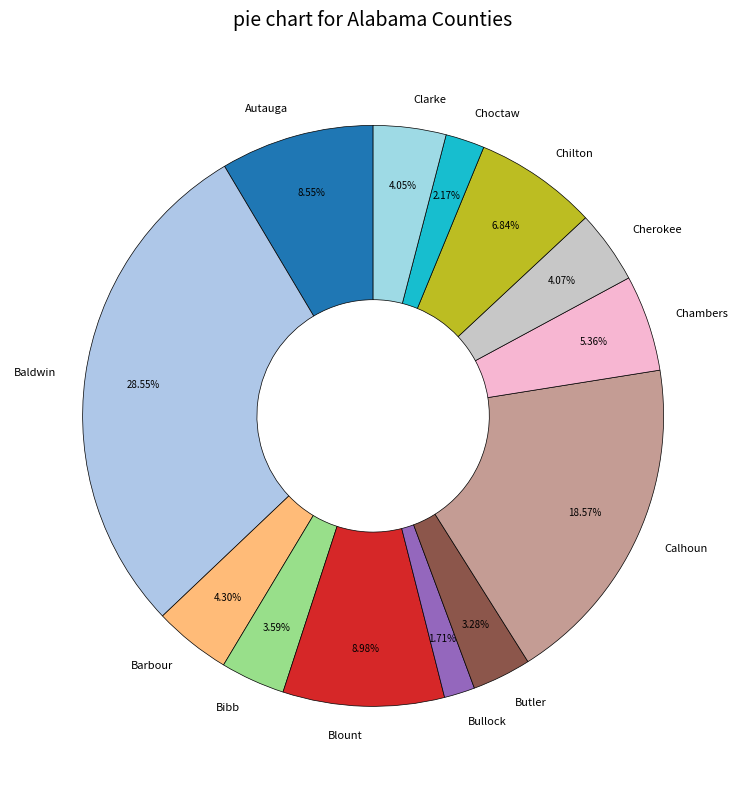

Does Calhoun account for over 50% of the chart?

No